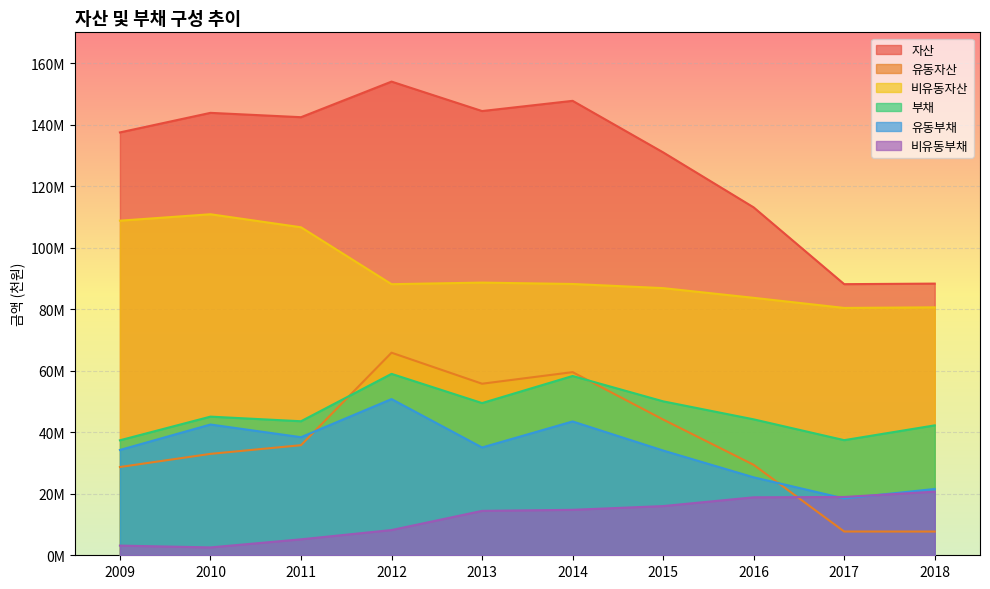

True or false: 부채 and 유동부채 intersect in this chart.

False